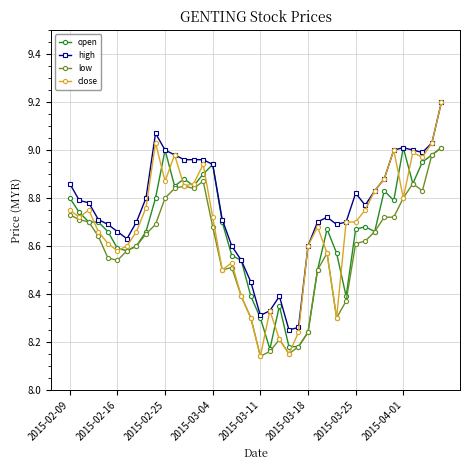

What is the maximum value shown in the chart?

9.2